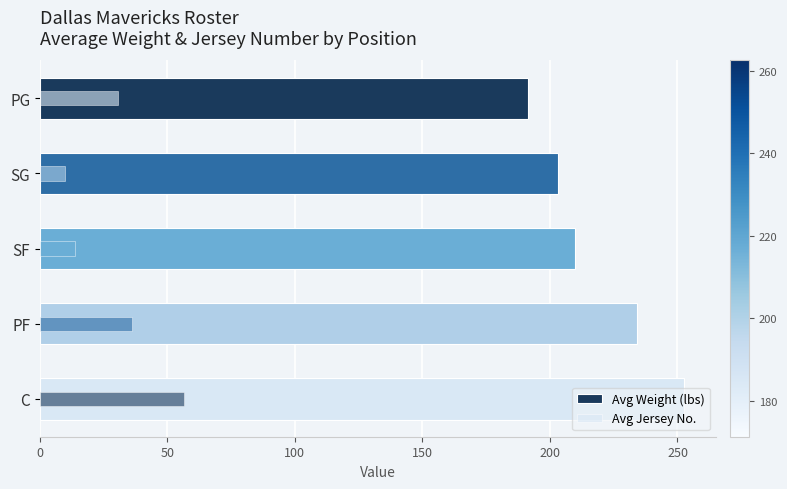

Which has a higher value, C or SG?

C